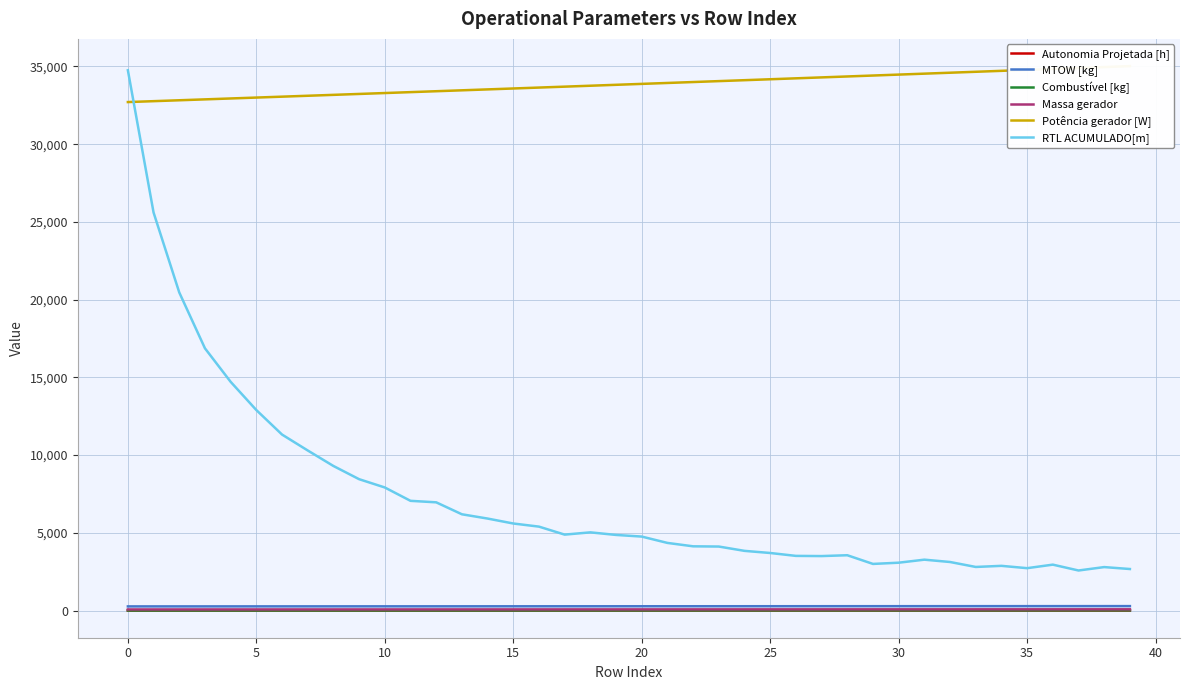

True or false: Massa gerador and RTL ACUMULADO[m] cross at least once.

False